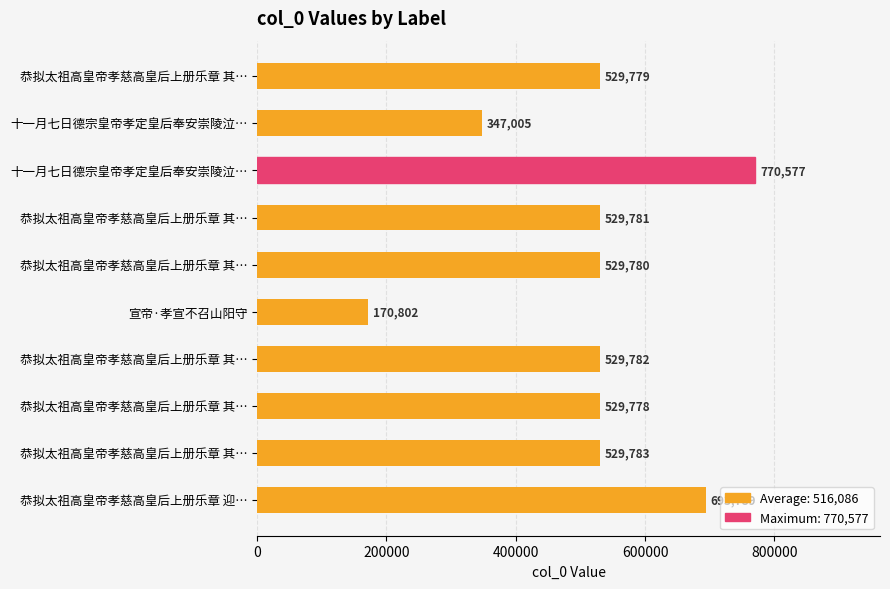

Count the number of categories in the chart.

10